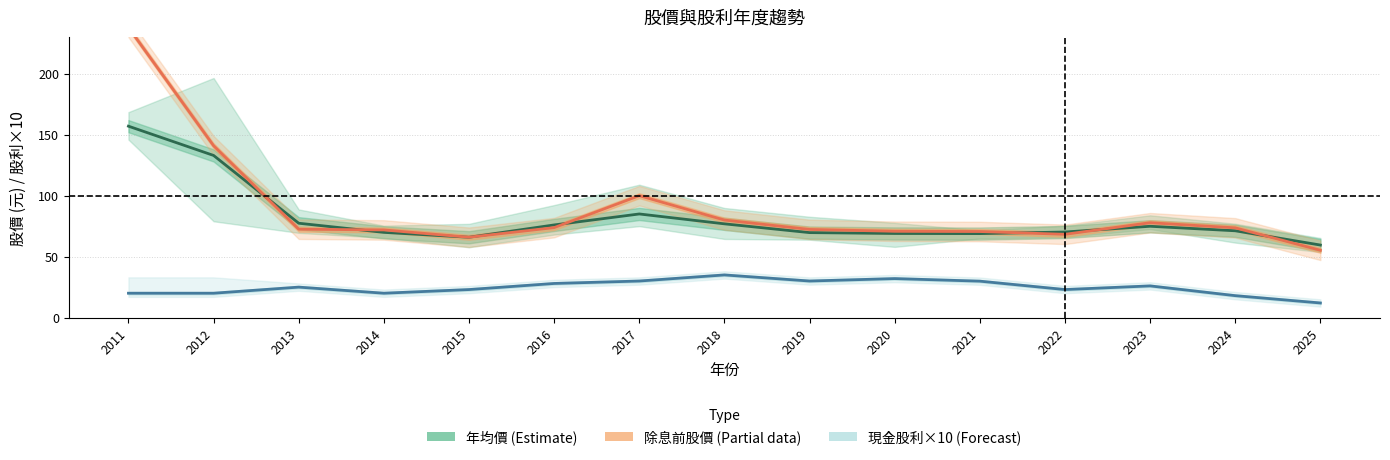

What is the value of the 年均價 (Estimate) point at the 8th from the left?

76.9